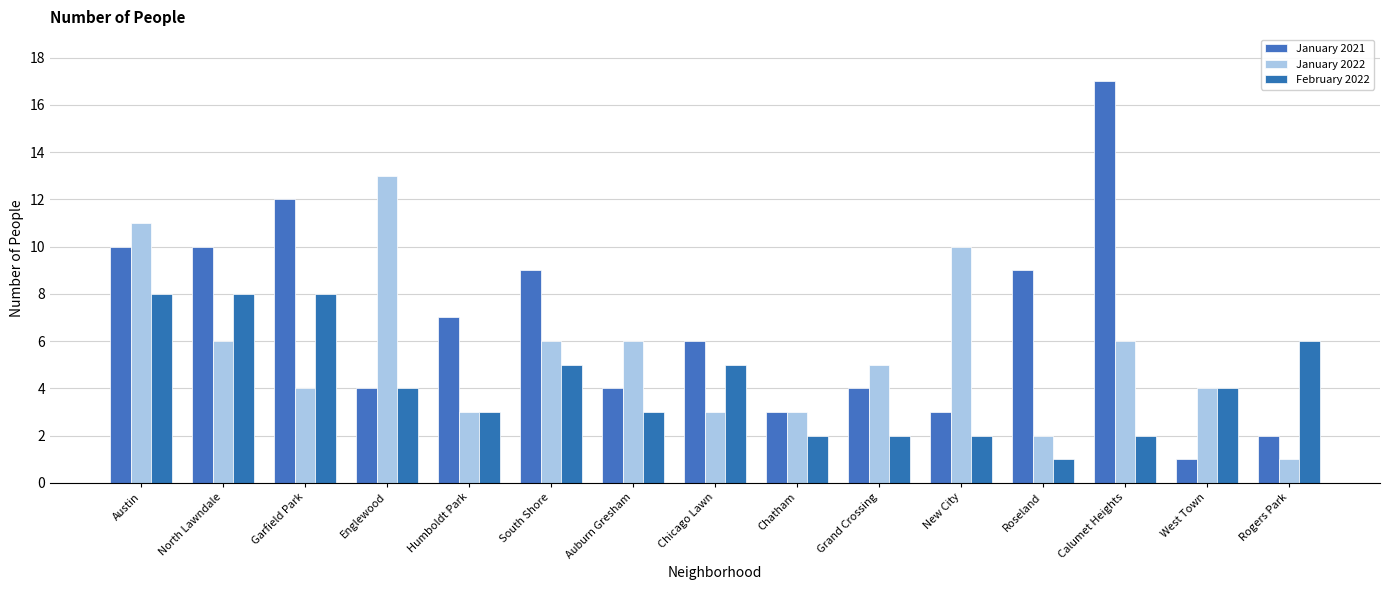

Which category has the highest value in the January 2022 series?

Englewood